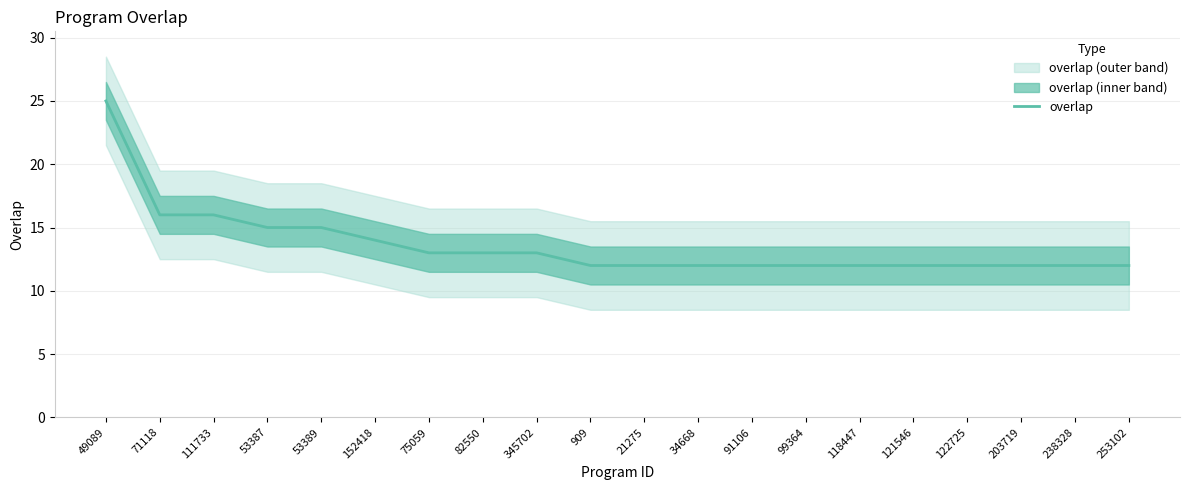

What is the label of the 1st point from the left?

49089